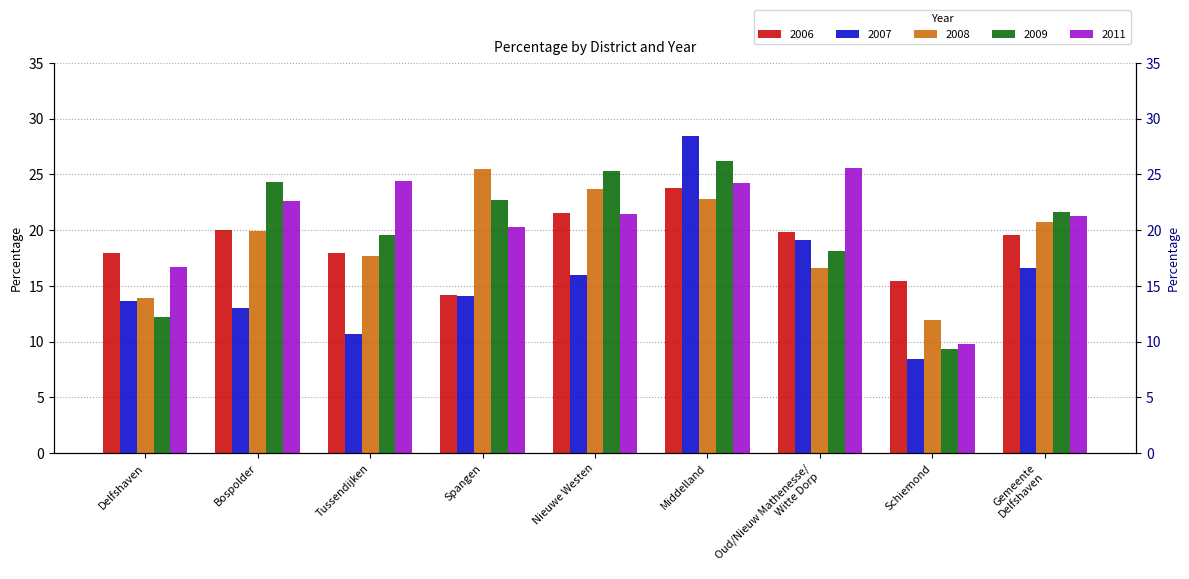

What is the label of the 2nd bar from the right?

Schiemond